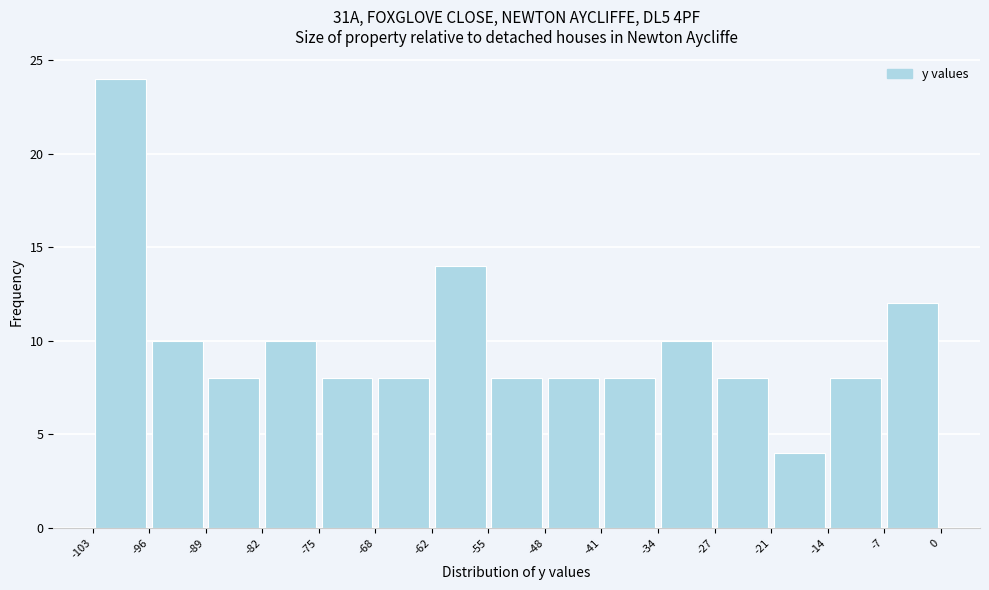

Reading left to right, list every bar in this chart as the range it spans on the x-axis followed by its height. The values are not printed on the chart, so give them approximately, as read against the axis.

-103 to -96: 24
-96 to -89: 10
-89 to -82: 8
-82 to -75: 10
-75 to -68: 8
-68 to -62: 8
-62 to -55: 14
-55 to -48: 8
-48 to -41: 8
-41 to -34: 8
-34 to -27: 10
-27 to -21: 8
-21 to -14: 4
-14 to -7: 8
-7 to 0: 12